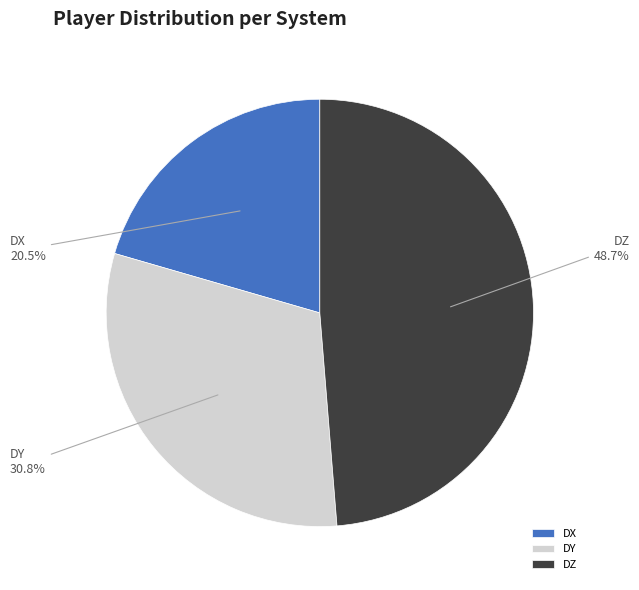

Is there a majority slice in this chart?

No